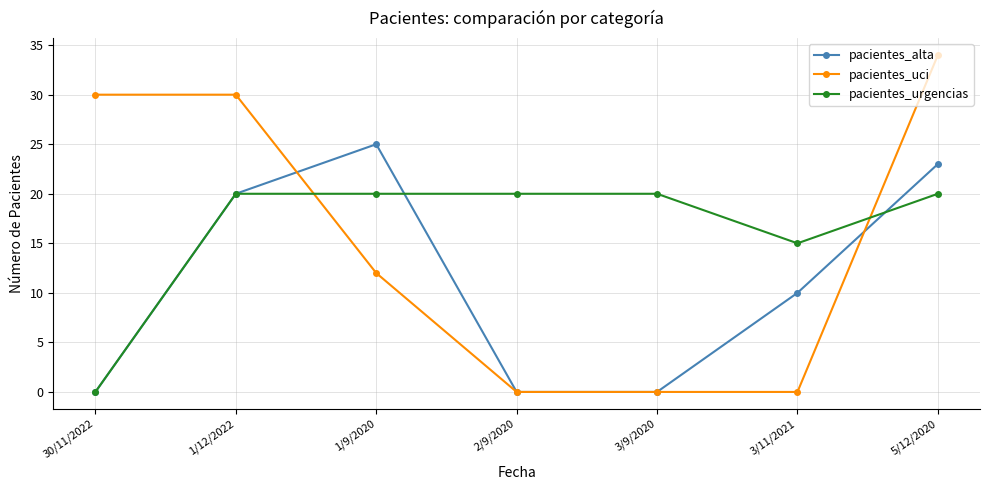

What is the difference between the maximum and minimum values in the pacientes_uci series?

34